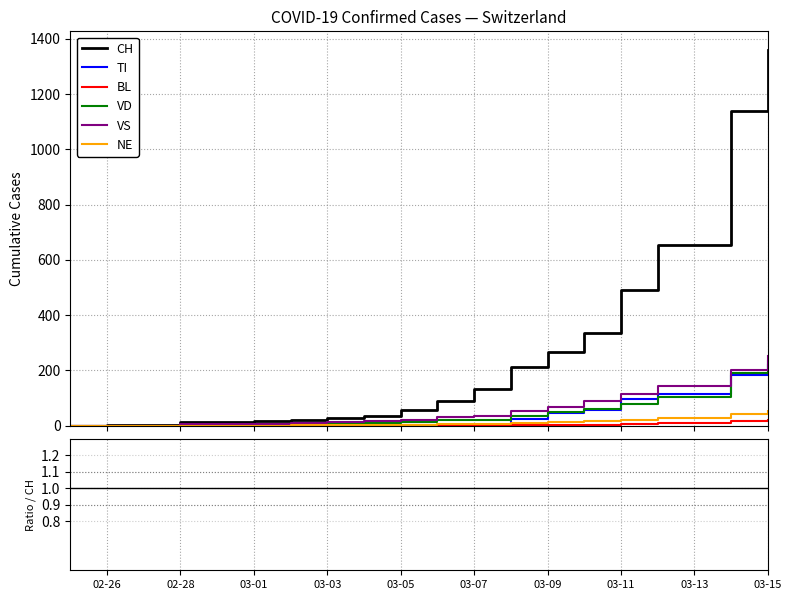

At which label does VD first exceed 19?

03-07